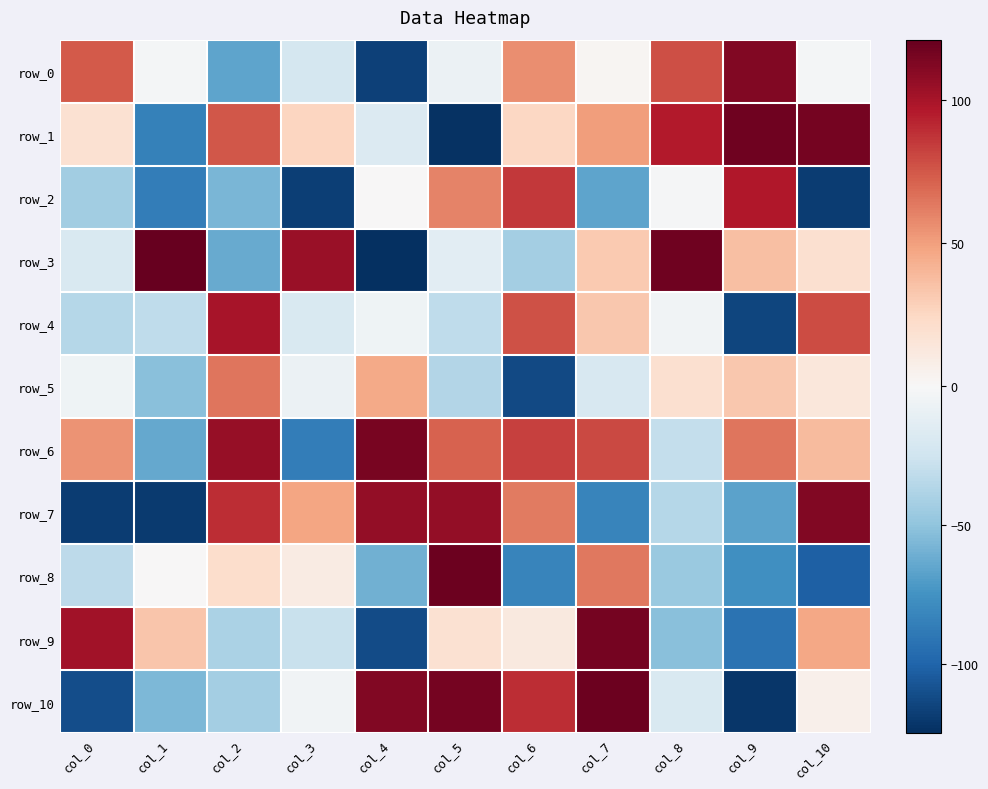

True or false: row_4 has a value of 26 at col_10.

False